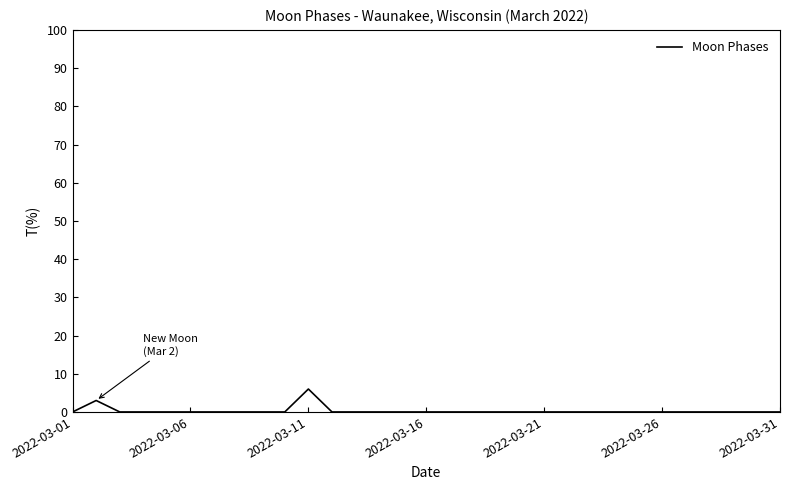

What is the maximum value shown in the chart?

6